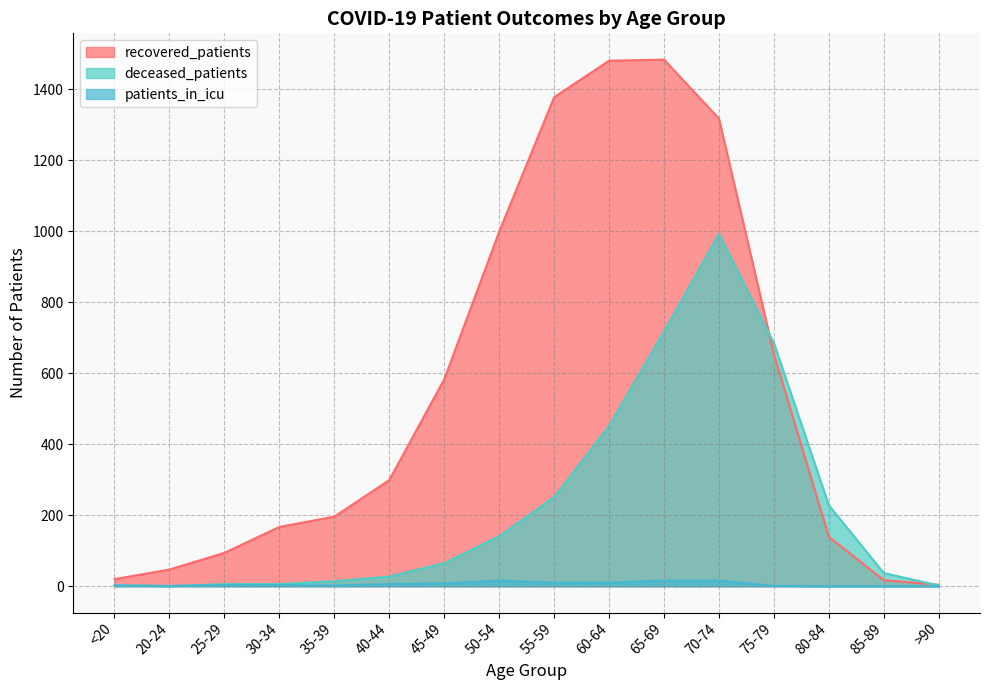

In deceased_patients, how many points are higher than both neighbors (excluding endpoints)?

1